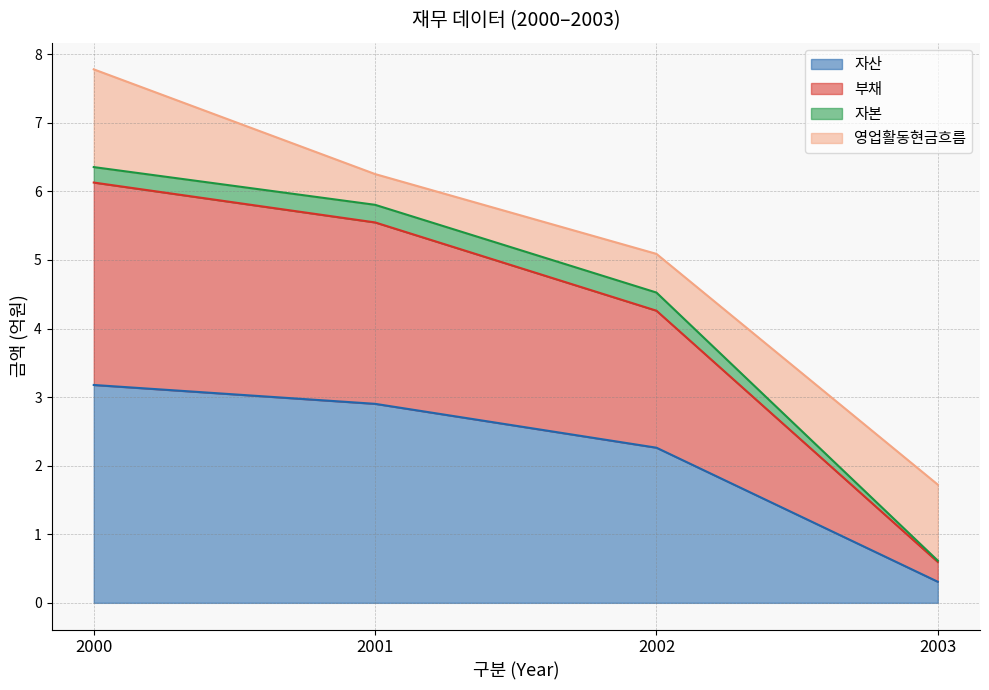

Which label corresponds to the smallest value in the chart?

2003